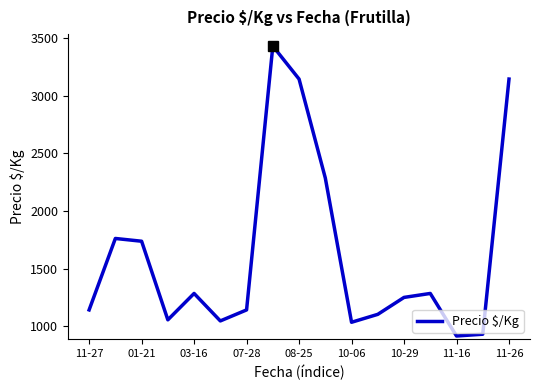

What is the smallest value displayed?

917.0